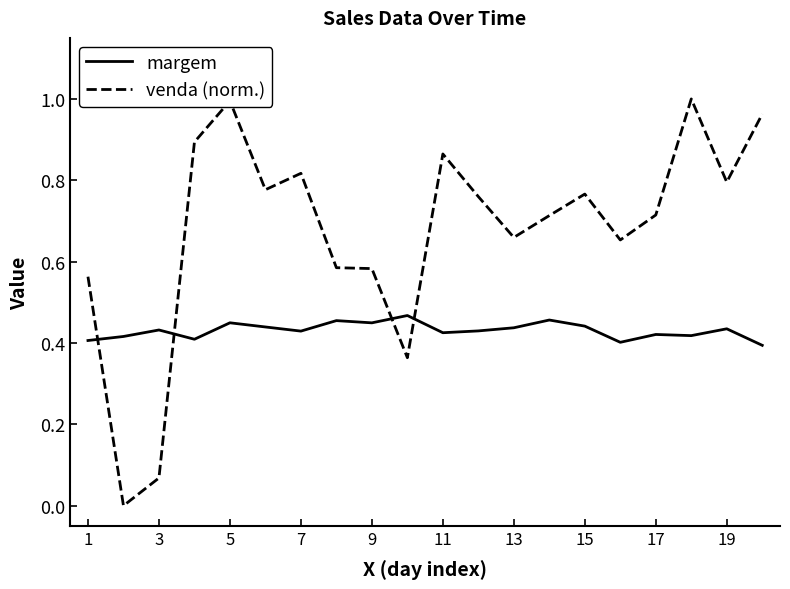

True or false: venda (norm.) and margem cross at least once.

True